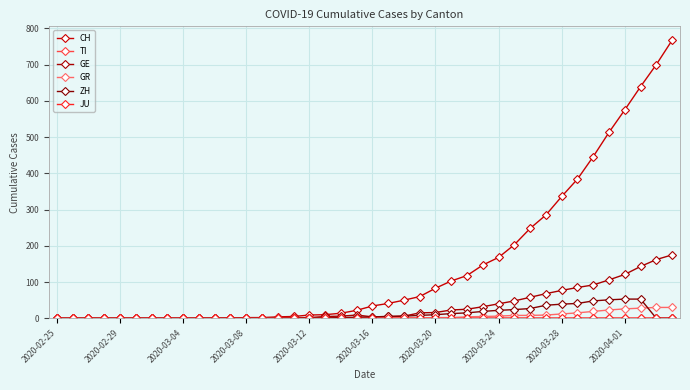

What is the maximum value for GE?

175